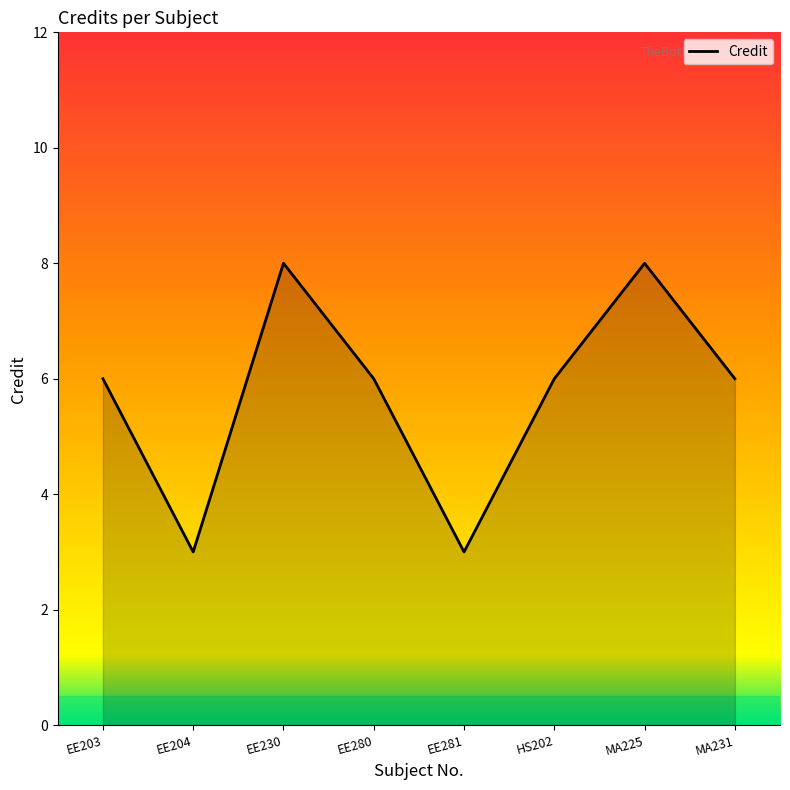

What position from the left is MA231?

8